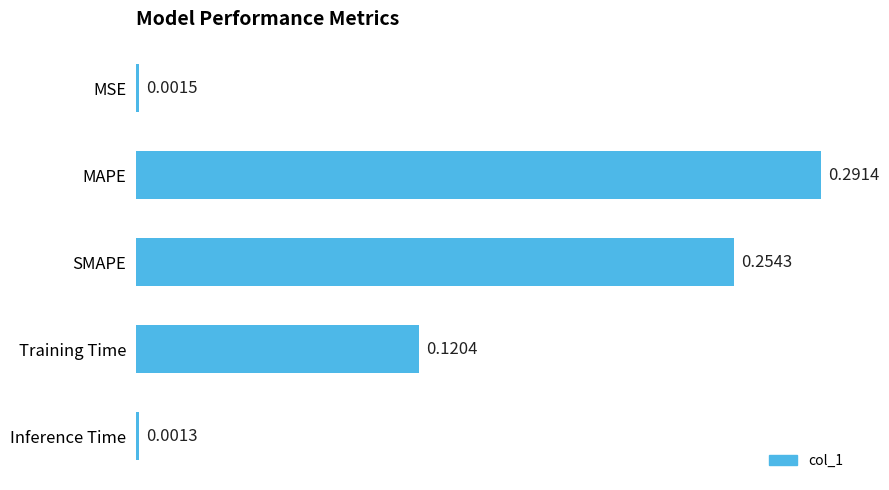

Where is the data nearest to the value 0?

Inference Time